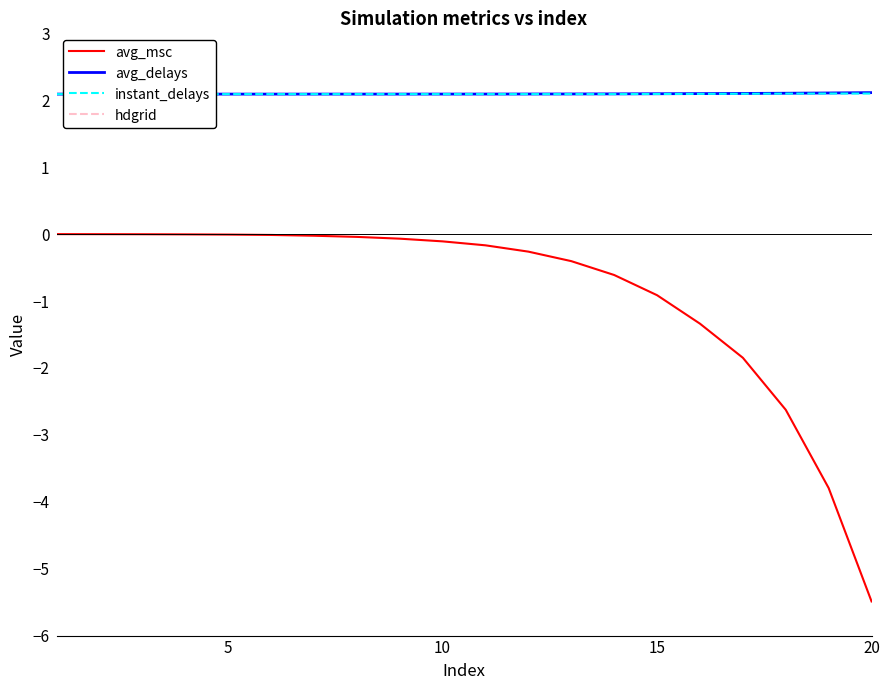

The avg_delays series shows 0.9 at 10. True or false?

False